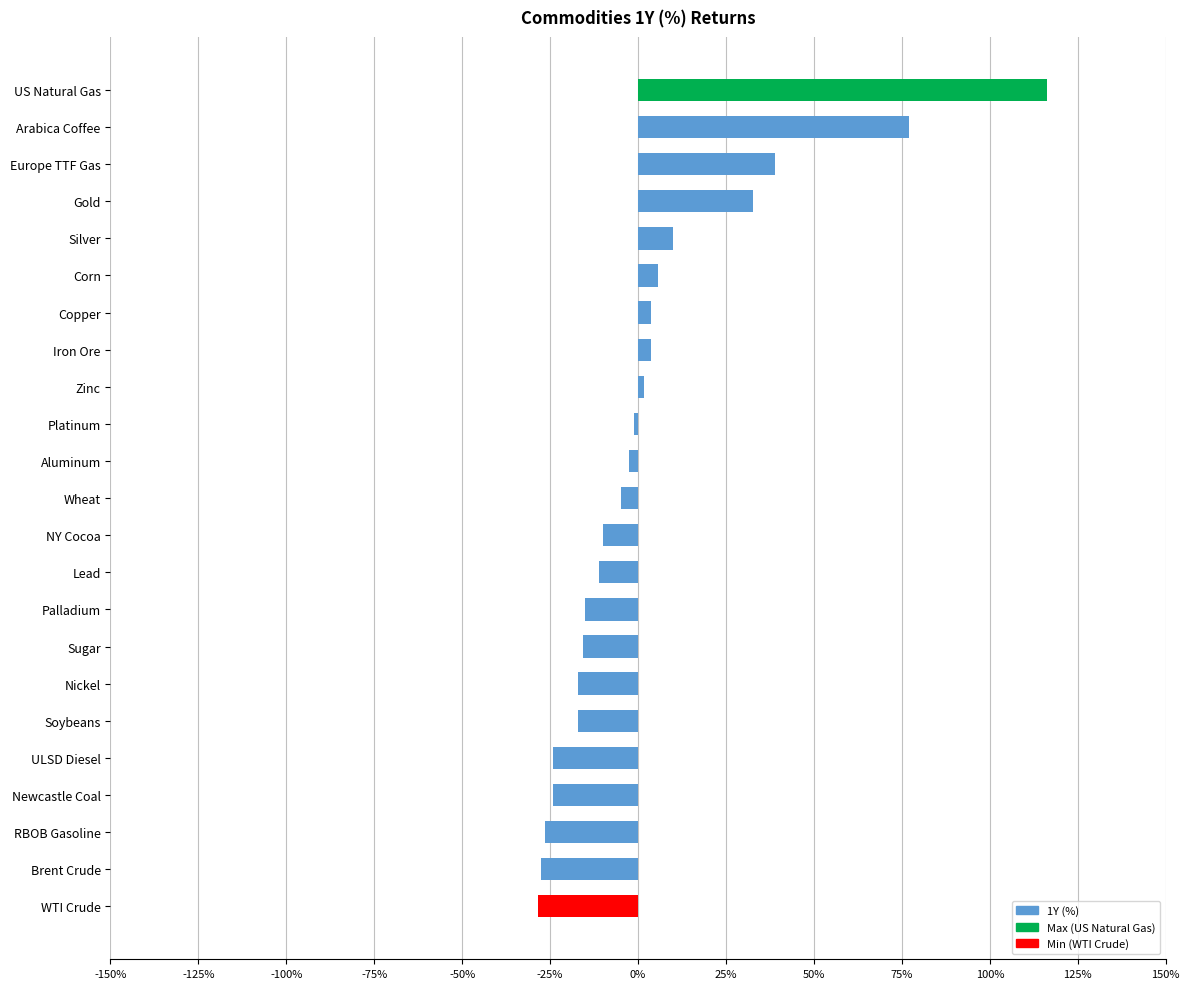

Are the bars horizontal?

Yes